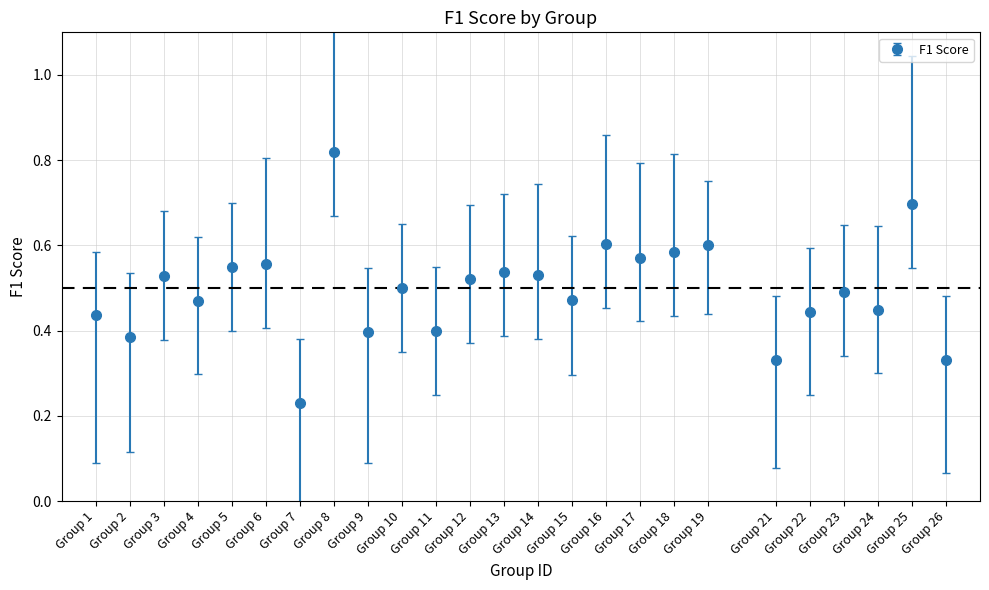

Which has a higher value, Group 18 or Group 23?

Group 18